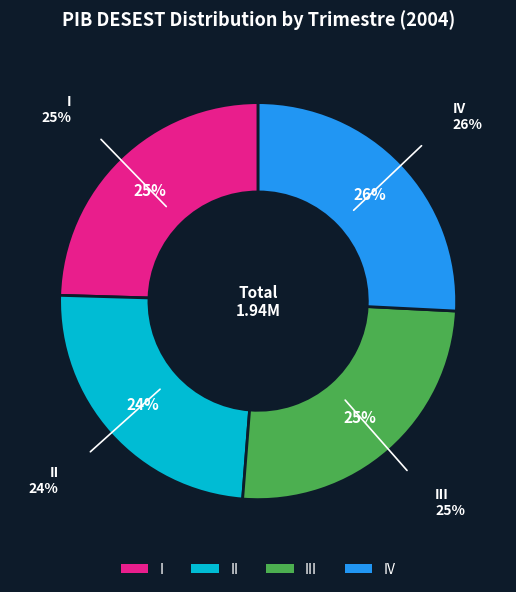

To the nearest percent, what is the difference between the largest and smallest slice percentages?

2%